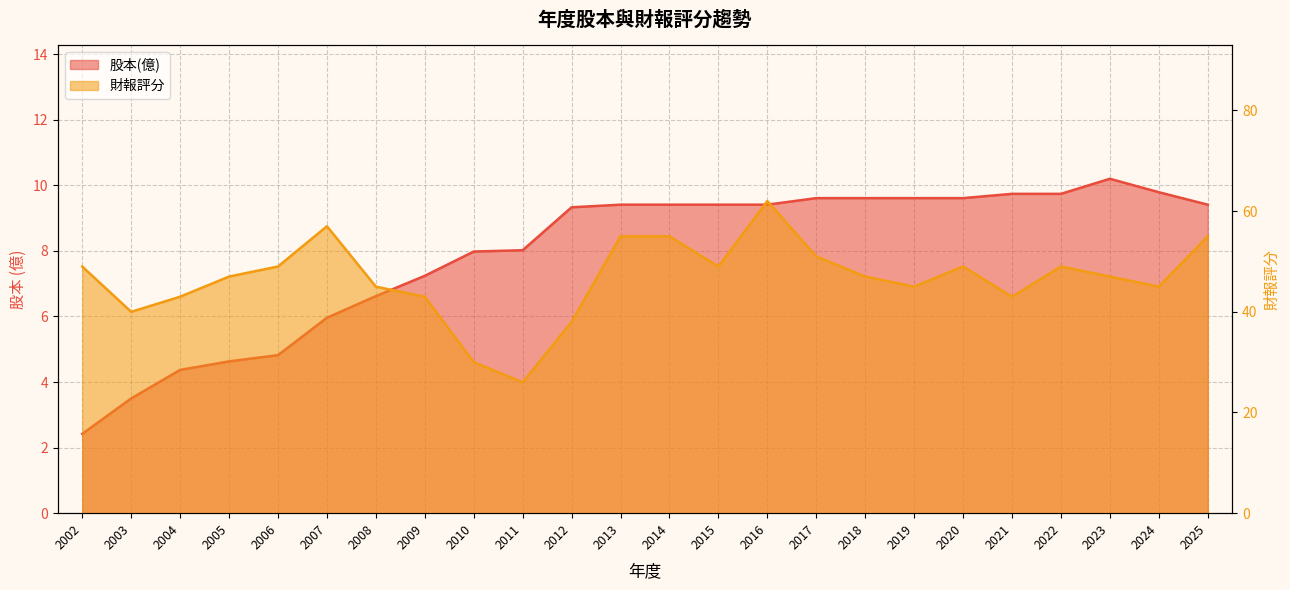

What are all the series names shown in the legend?

股本(億), 財報評分